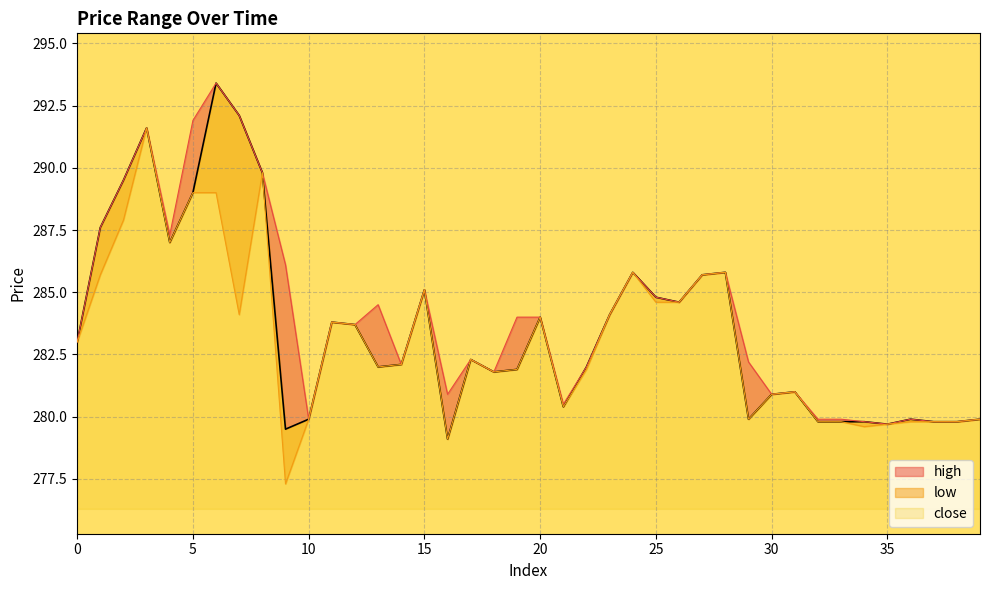

What is the approximate value of close at 22?

282.0